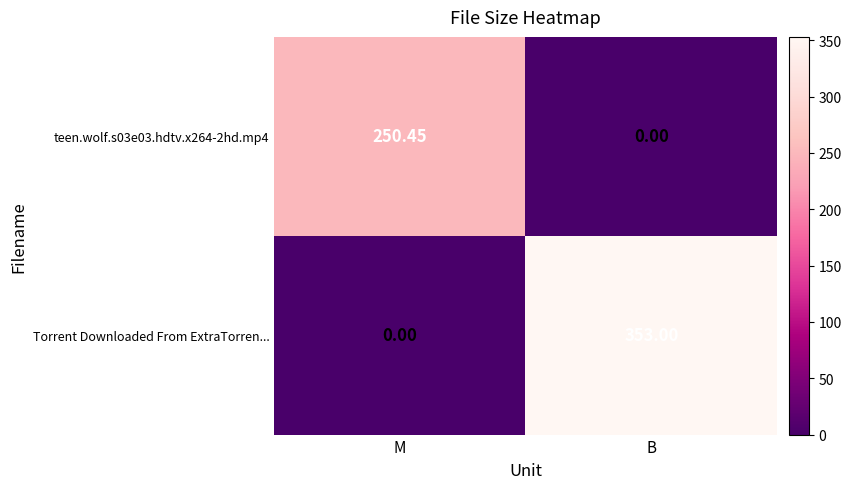

Which series has the largest total across all categories?

Torrent Downloaded From ExtraTorren...